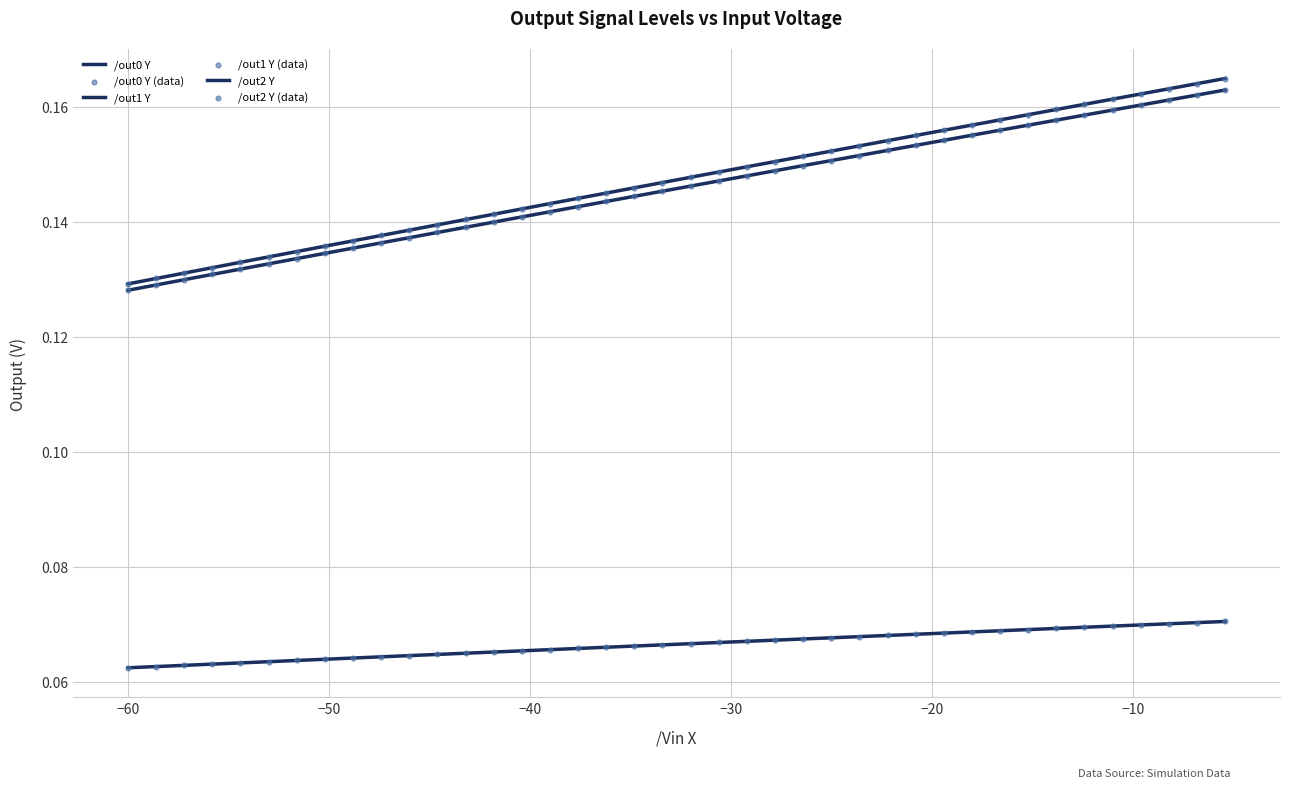

Which series has the widest spread of Y values?

/out0 Y